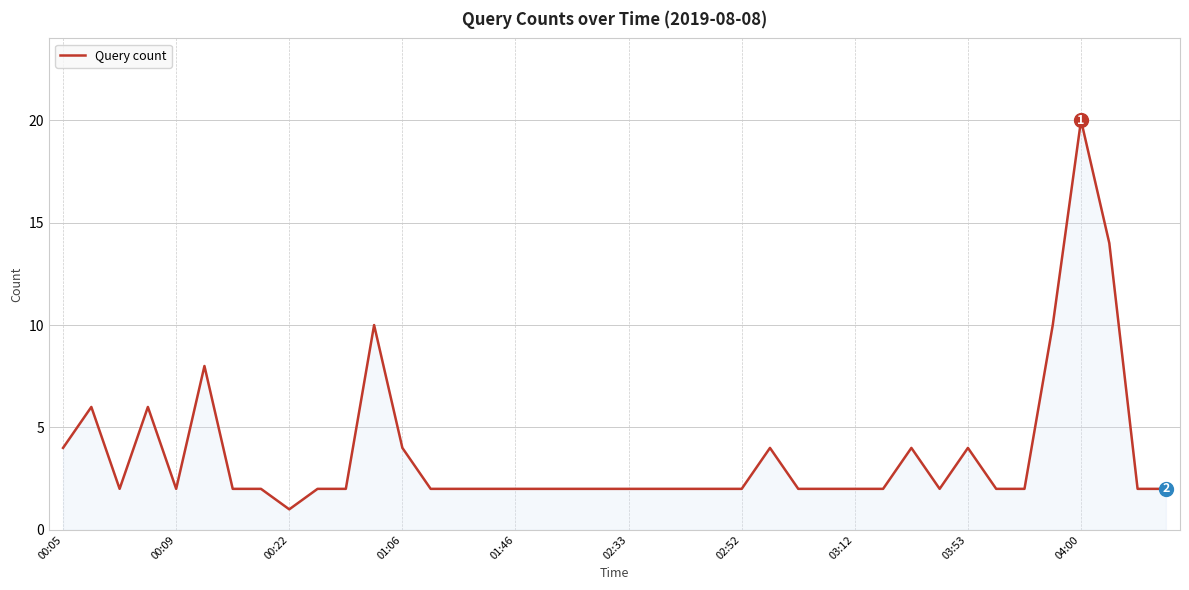

What is the difference between the maximum and minimum values?

19